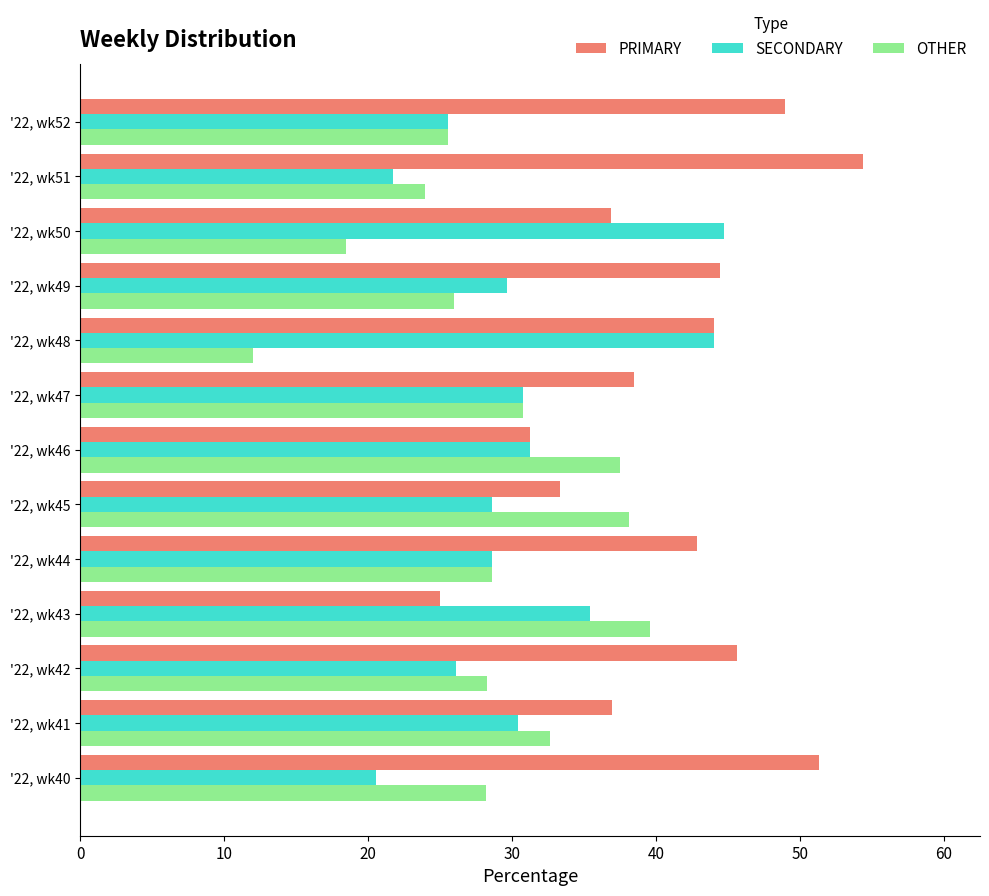

What is the sum of all OTHER values?

369.4